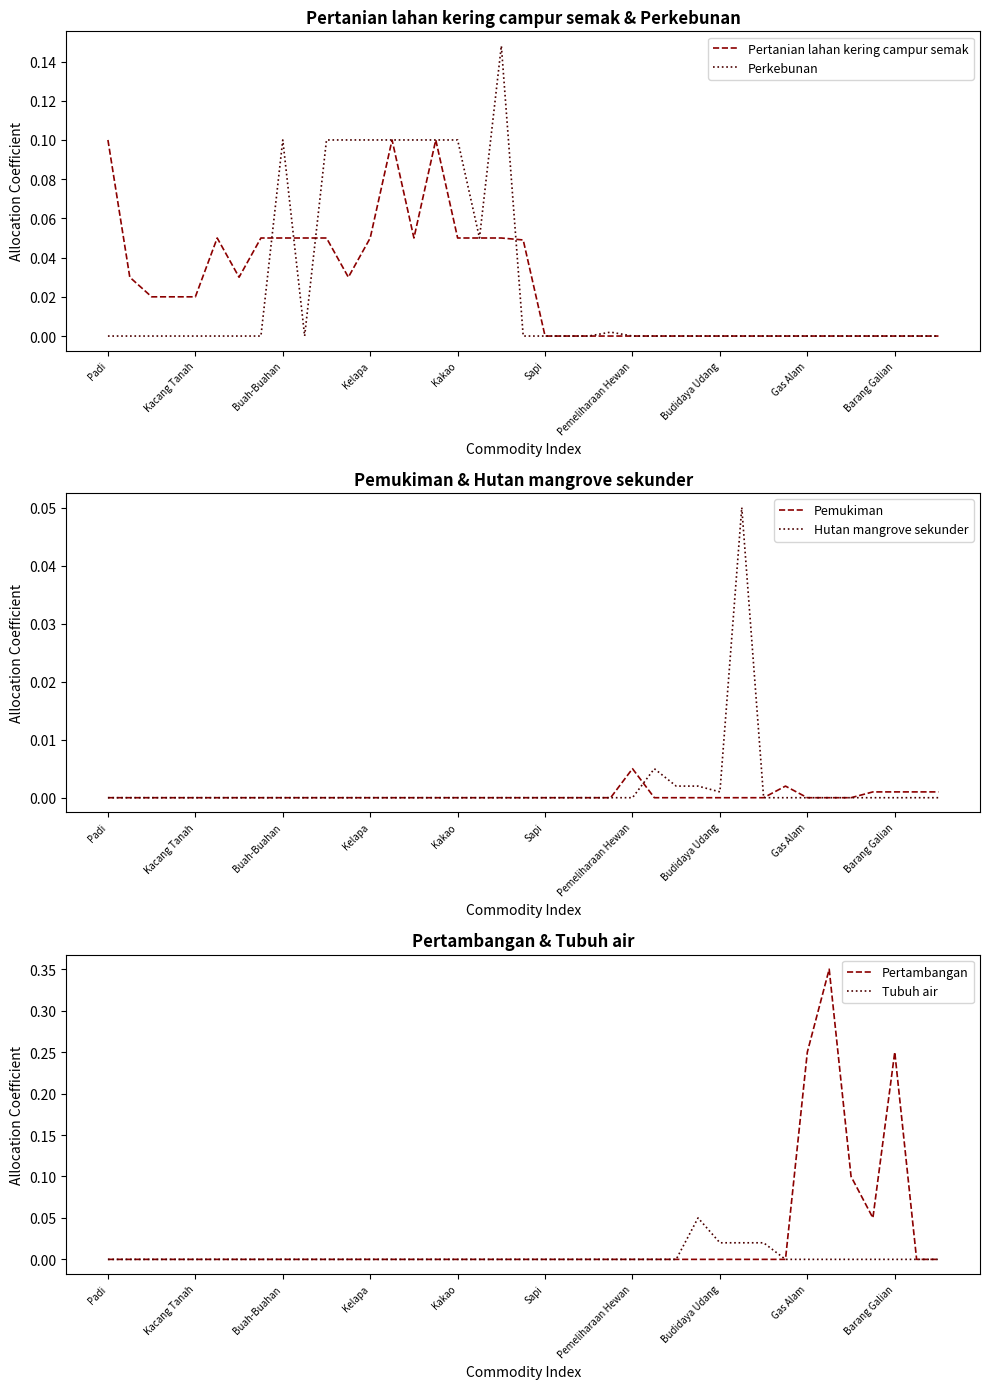

The Perkebunan series shows 0.1 at Pemeliharaan Hewan. True or false?

False